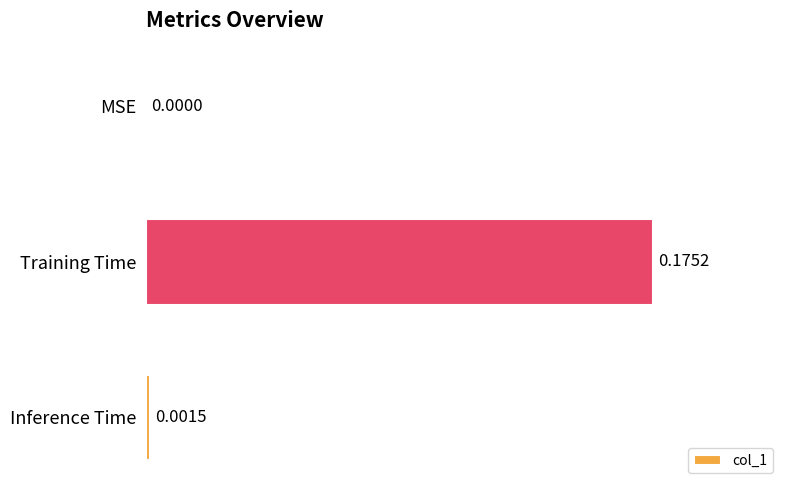

Between Training Time and Inference Time, which is larger?

Training Time